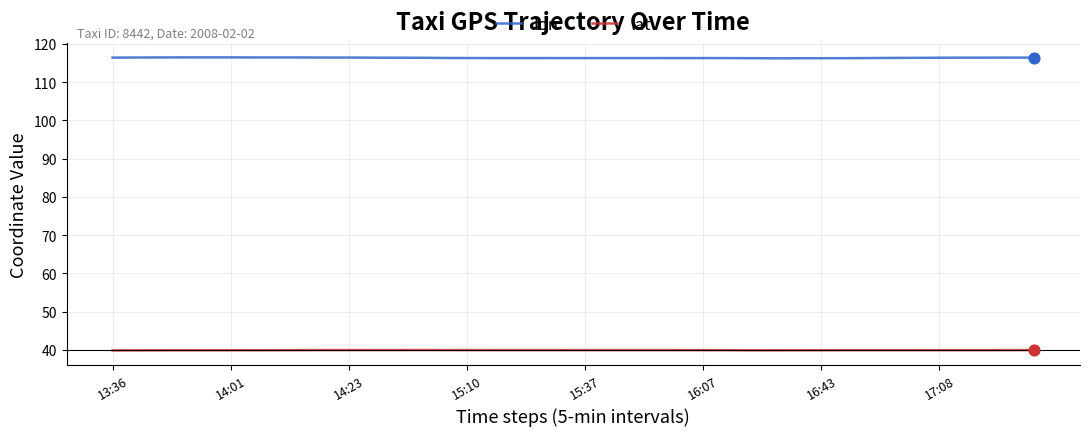

List the series in order of their overall mean, lowest first.

lat, lon